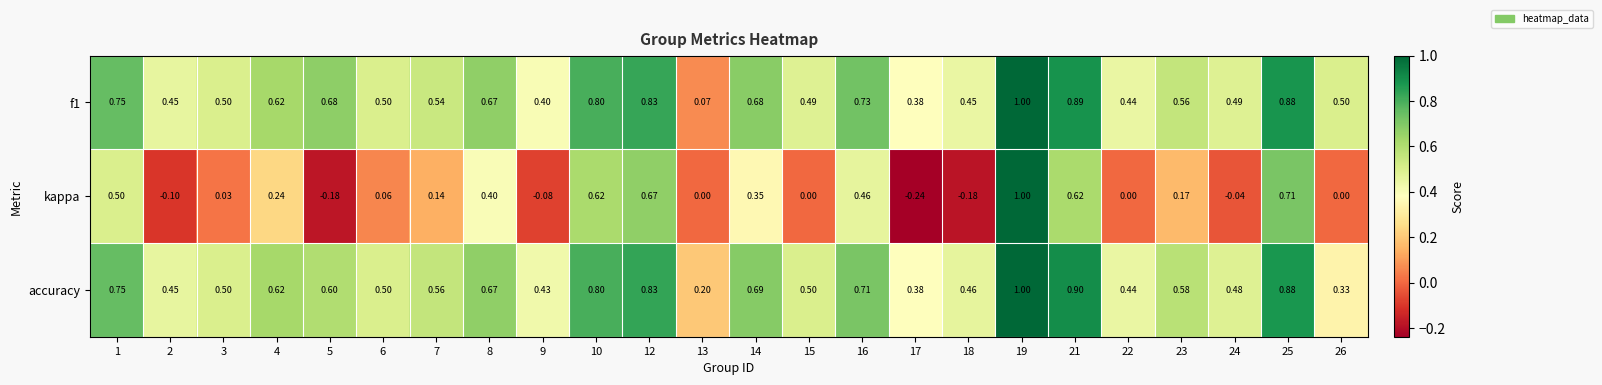

Is the value of kappa at 22 greater than the value of f1 at 1?

No